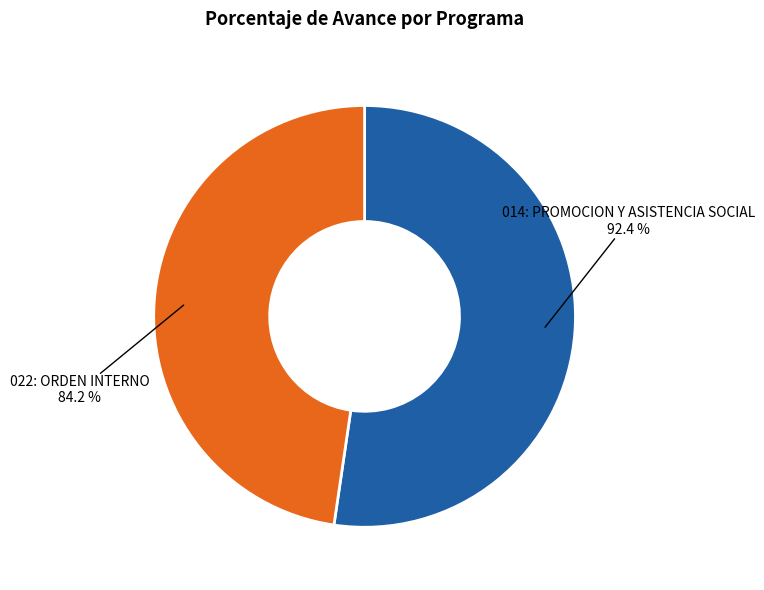

Which category has the smallest portion of the pie?

022: ORDEN INTERNO